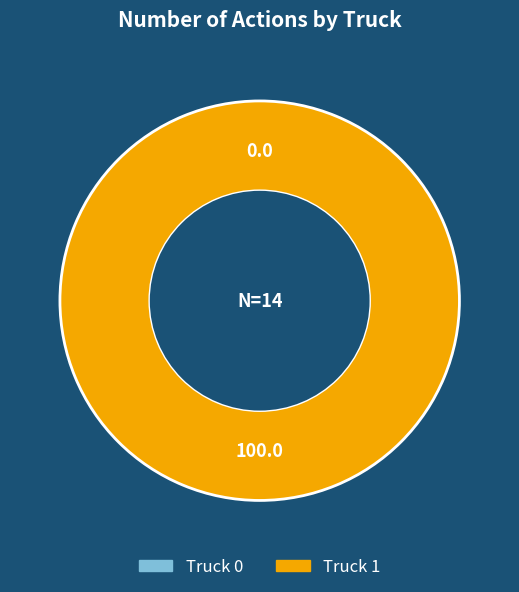

What is the smallest slice in the pie chart?

Truck 0